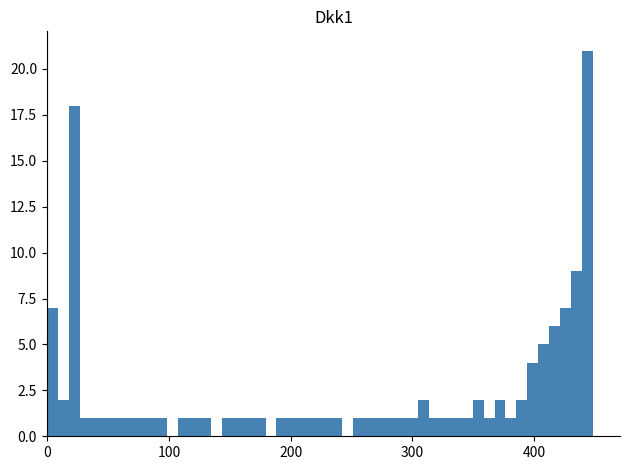

Read against the x-axis, roughly where is the centre of the tallest bar?

440